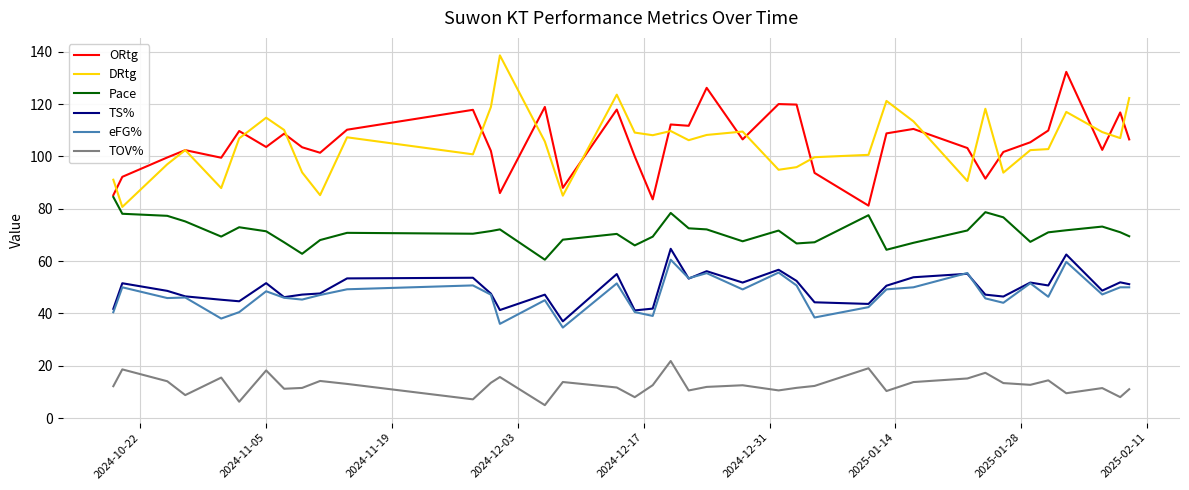

True or false: eFG% and ORtg intersect in this chart.

False